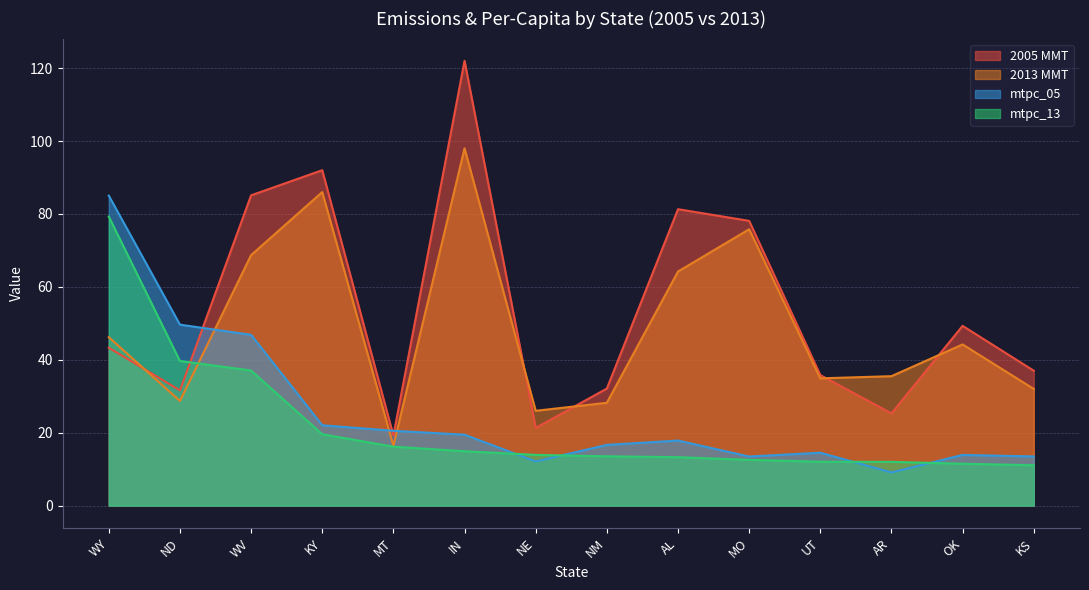

At how many categories does at least one series exceed 11?

14